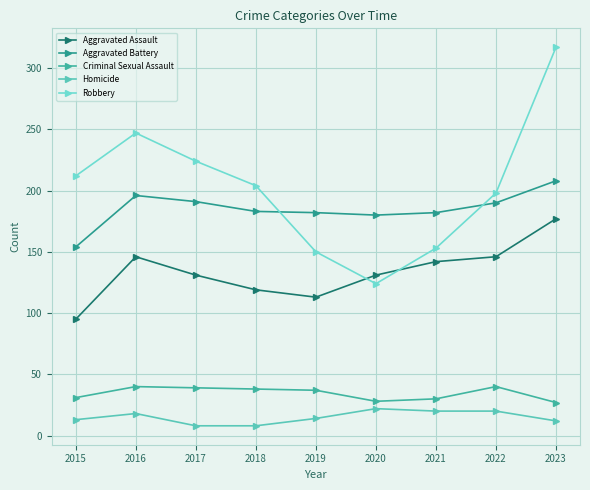

What is the approximate value of Aggravated Battery at 2021?

182